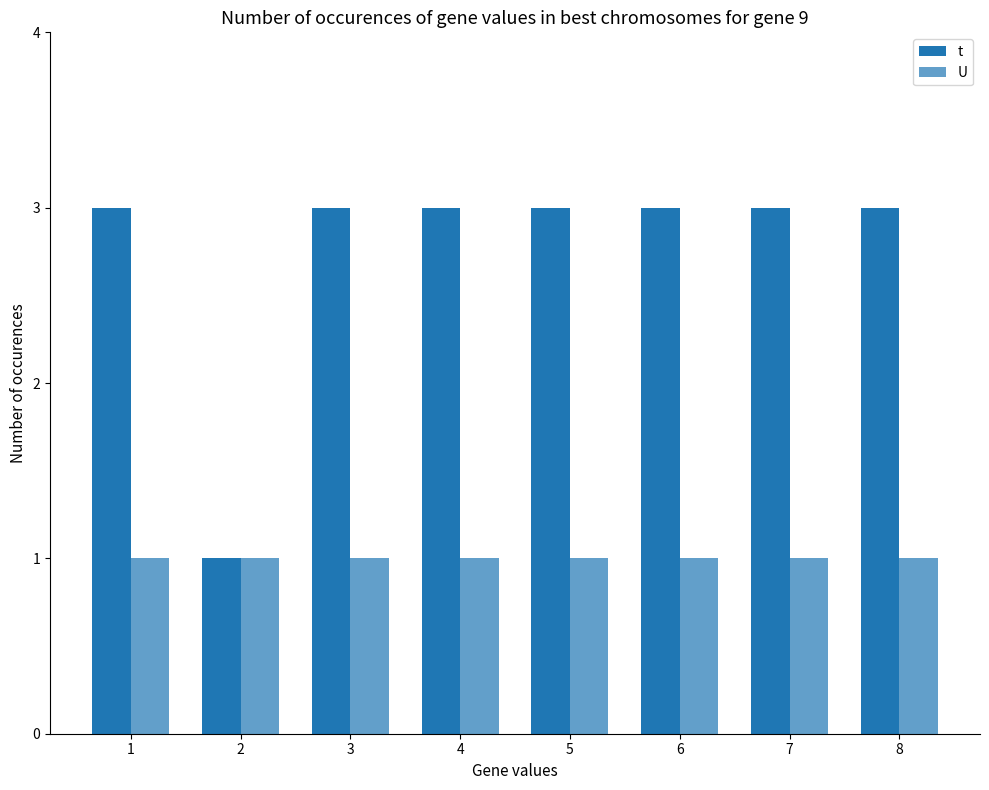

Rank the series at 5 from lowest to highest value.

U, t